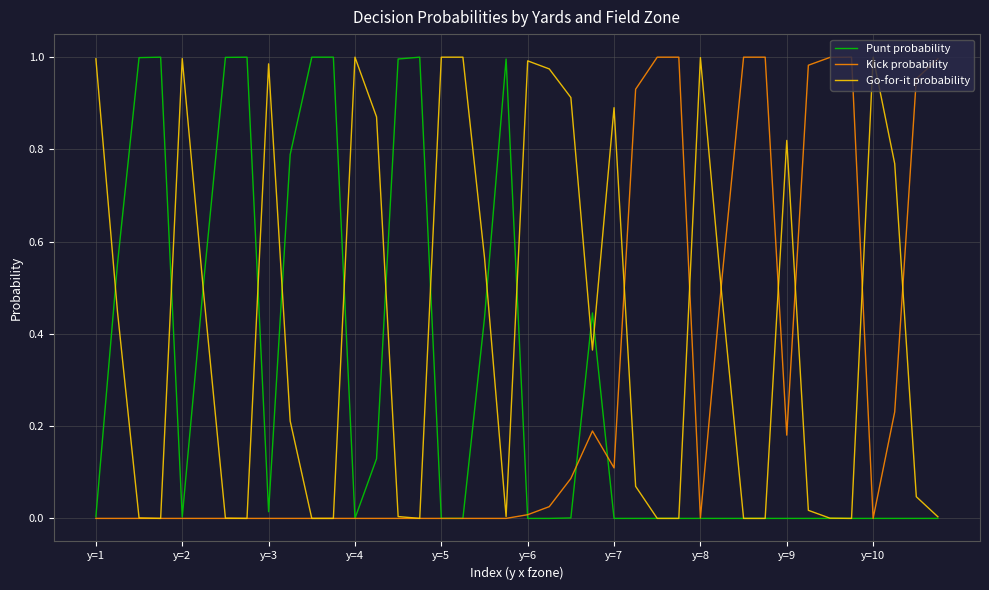

Which series has the largest total across all categories?

Go-for-it probability